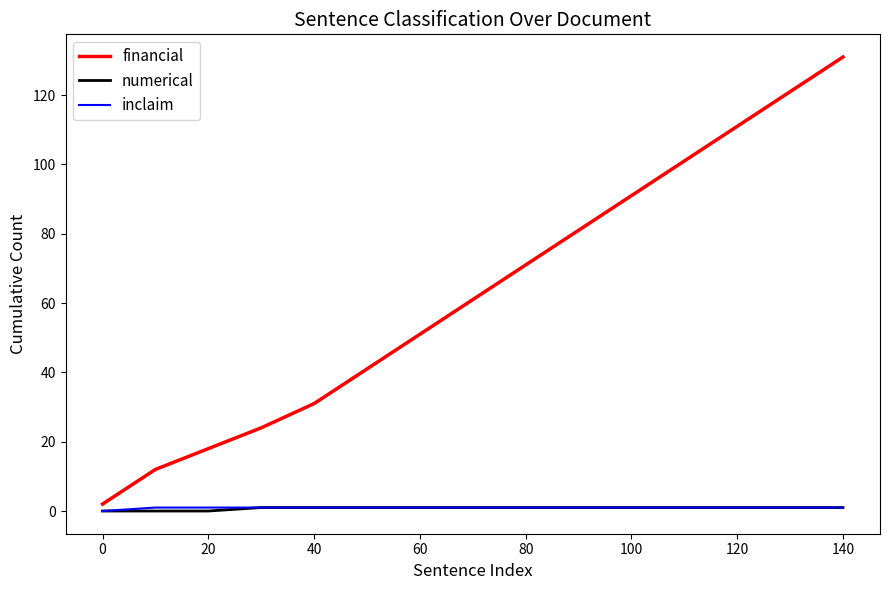

True or false: financial and numerical intersect in this chart.

False